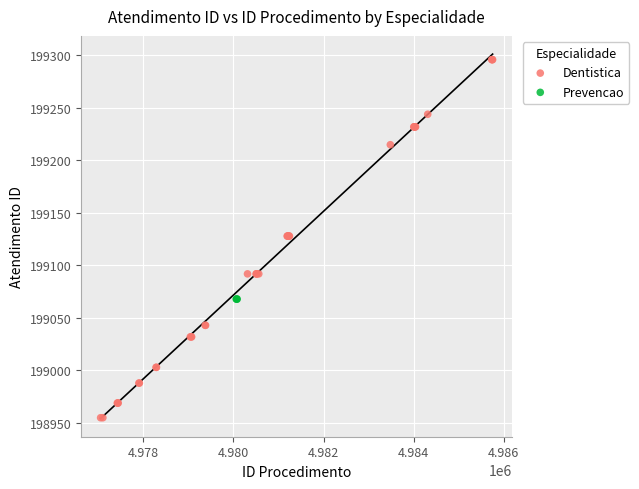

Which series contains the highest Y value?

Dentistica